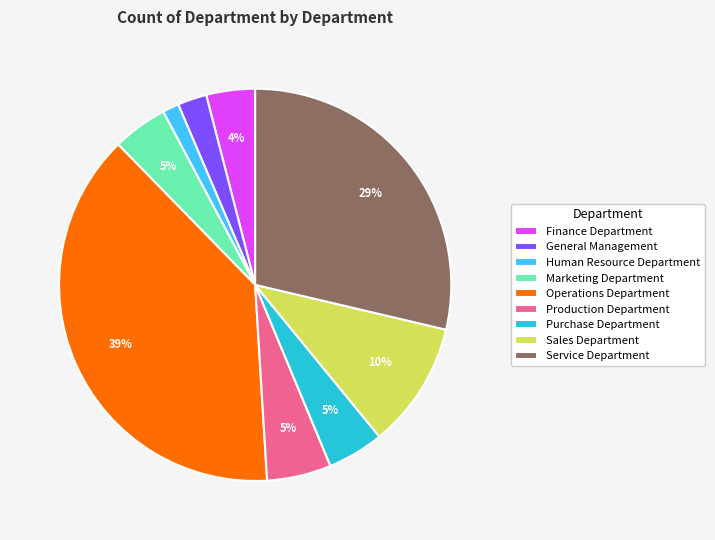

Is the sum of Finance Department and General Management greater than half?

No